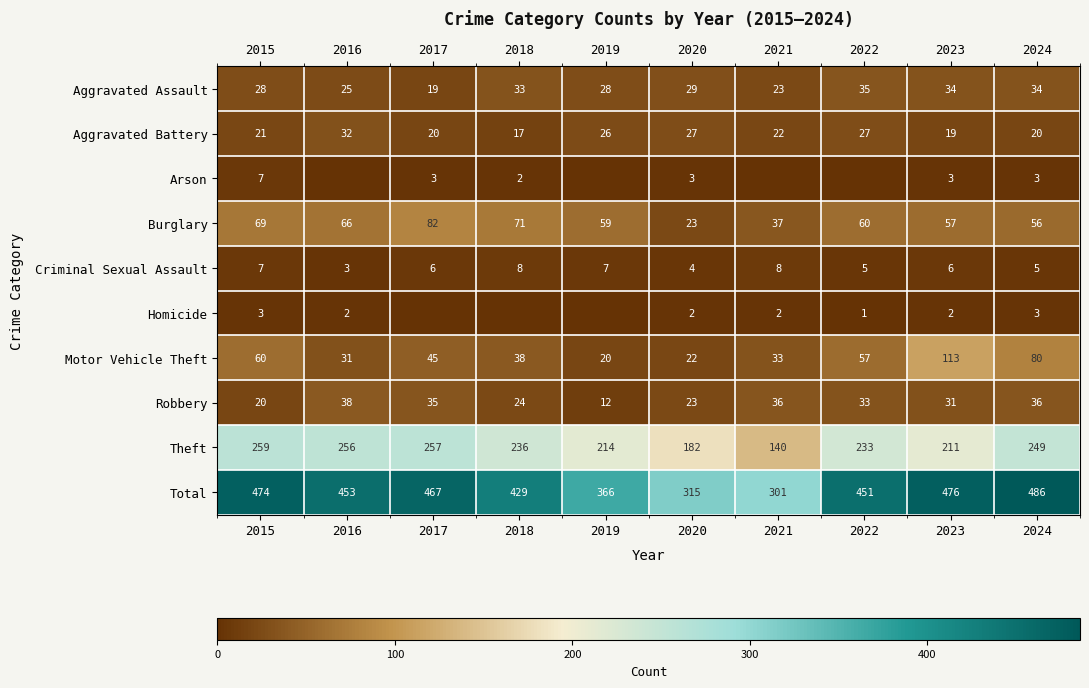

What is the minimum value for Motor Vehicle Theft?

20